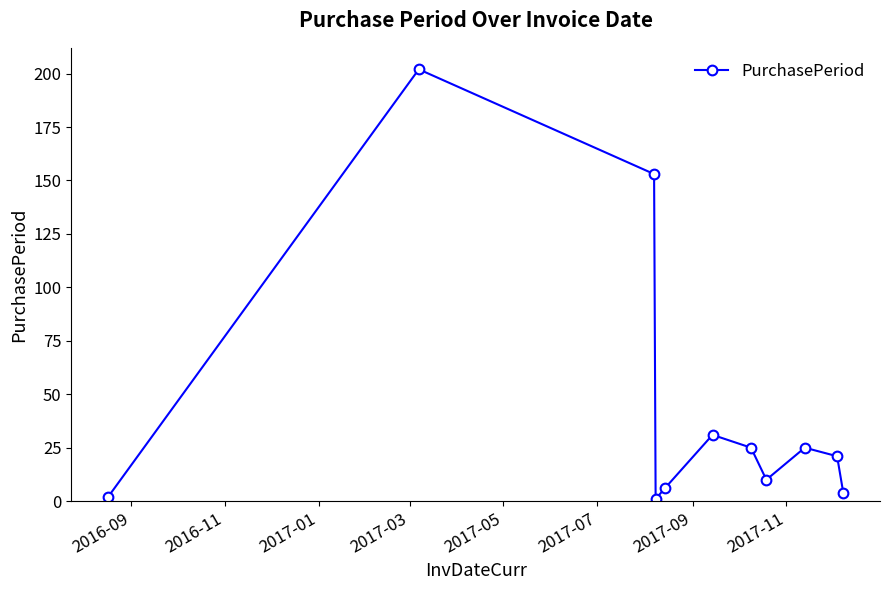

How many points are lower than both their immediate neighbors (excluding endpoints)?

2